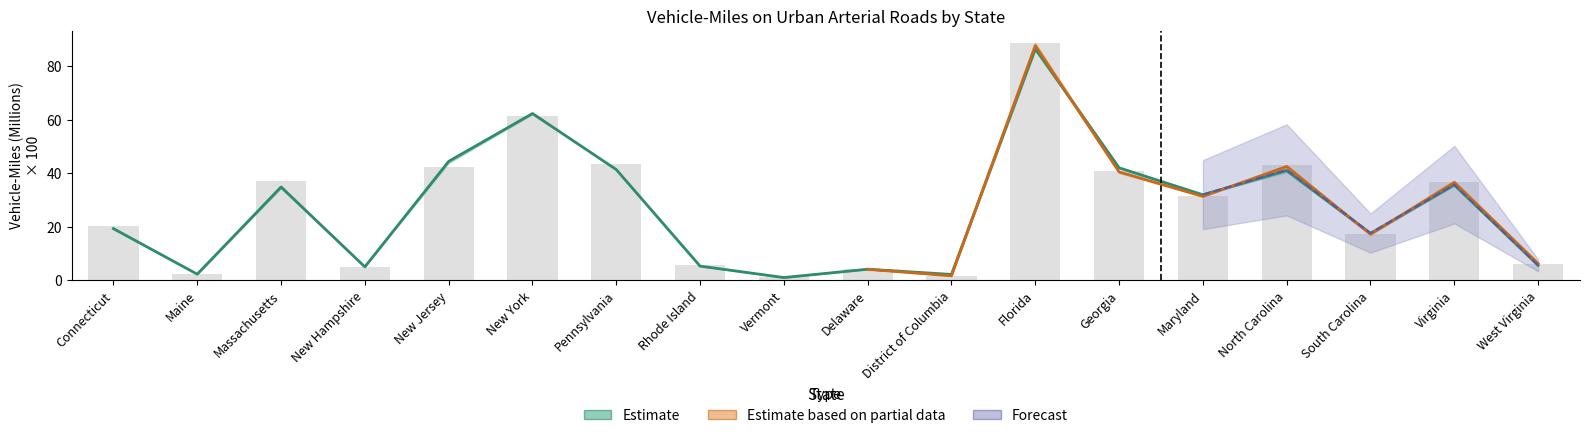

Where does the 2013 Revised (PPMILES) series first go above 31?

Massachusetts